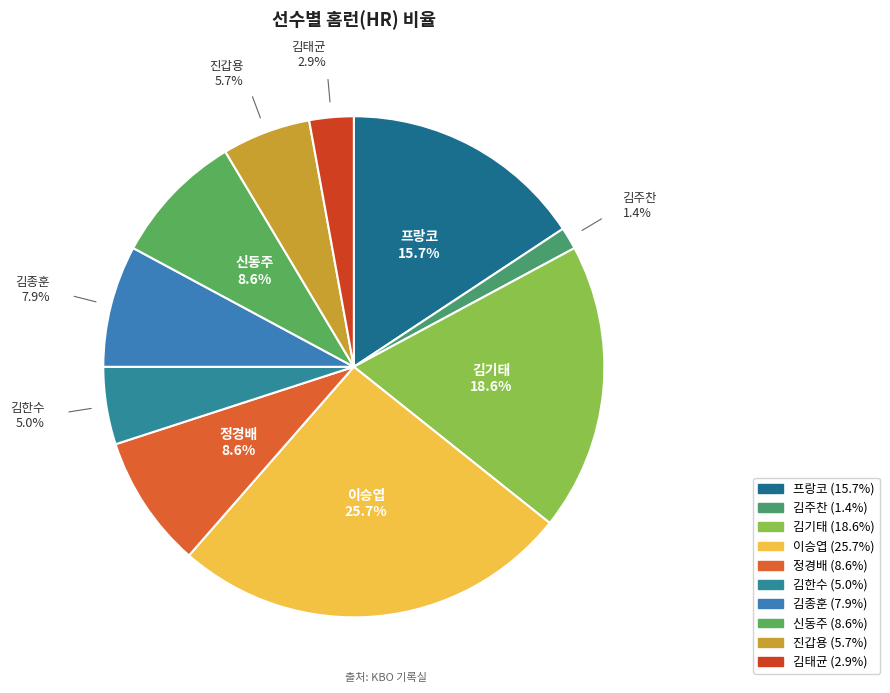

What percentage is the 김한수 slice, to the nearest percent?

5%